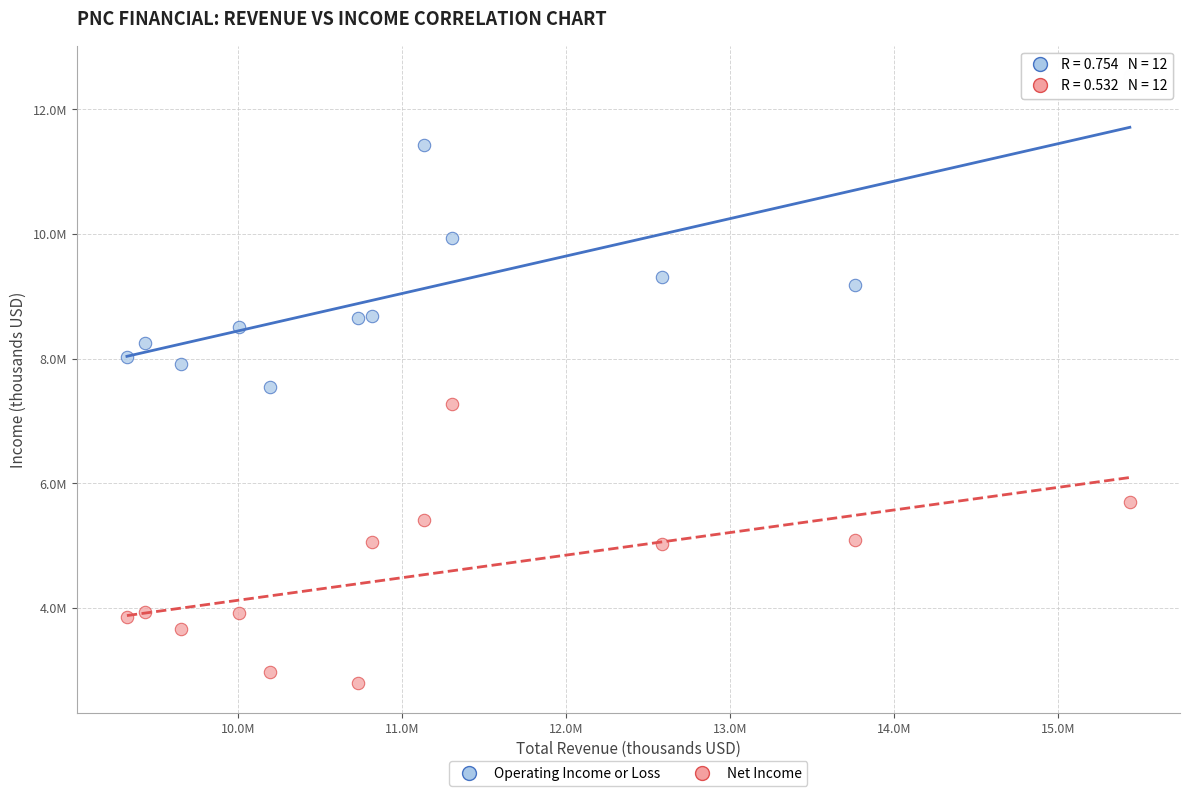

Which series reaches the minimum Y coordinate?

Net Income